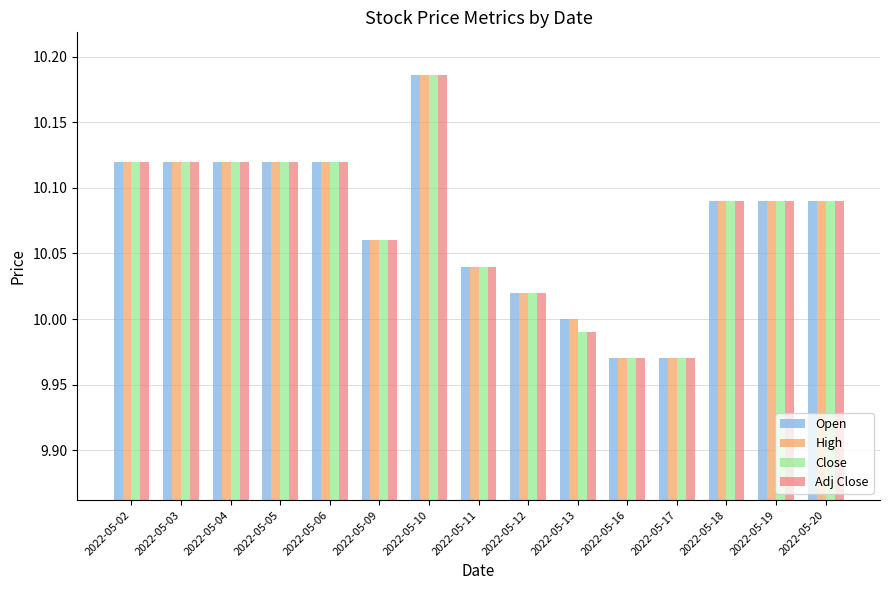

How many bars are there in each group?

4